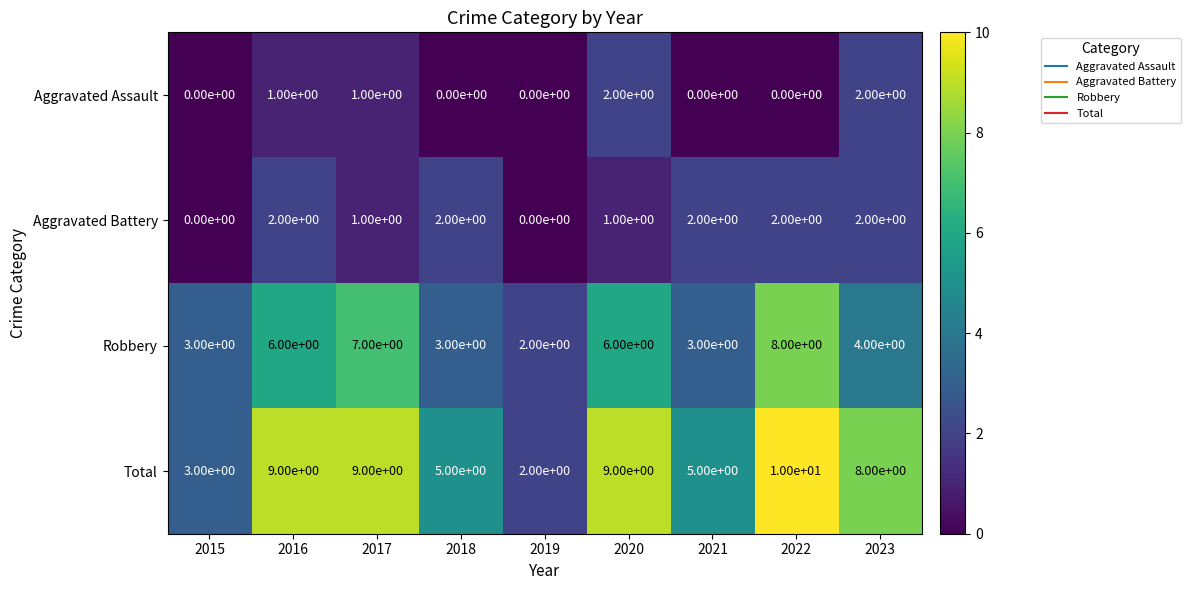

Which series has the largest total across all categories?

Total